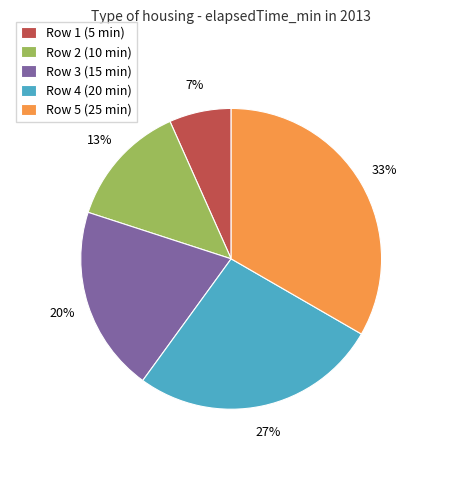

Rank the categories by value from highest to lowest.

Row 5 (25 min), Row 4 (20 min), Row 3 (15 min), Row 2 (10 min), Row 1 (5 min)